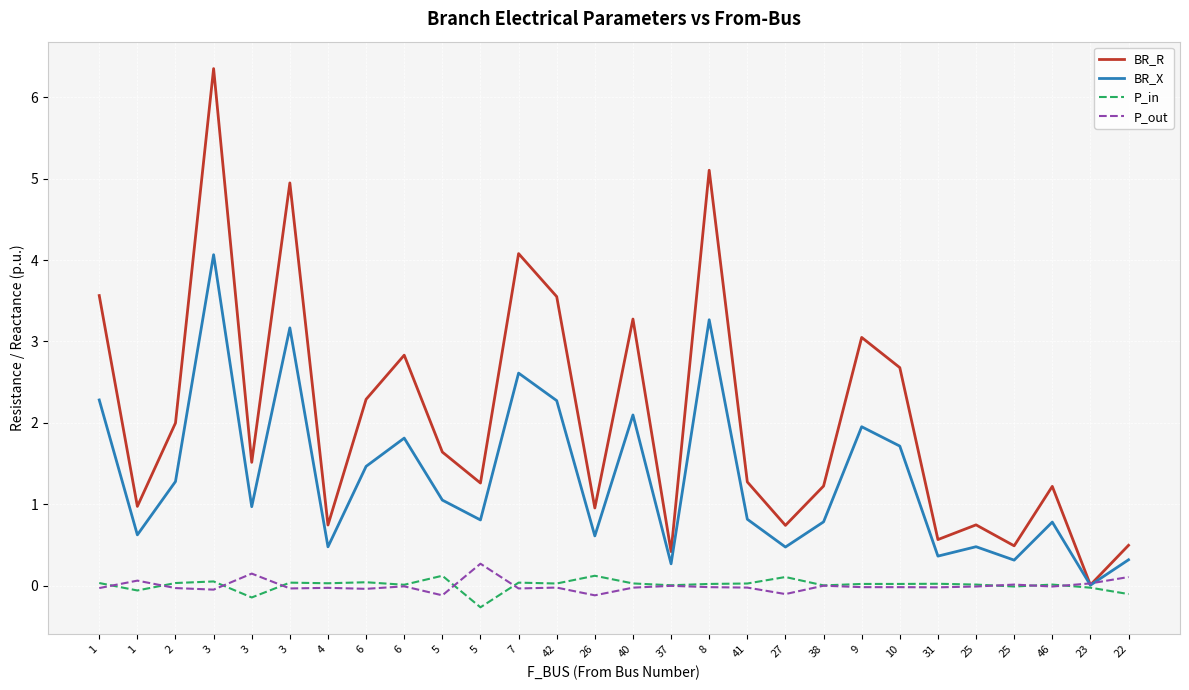

What is the label of the 18th point from the left?

41